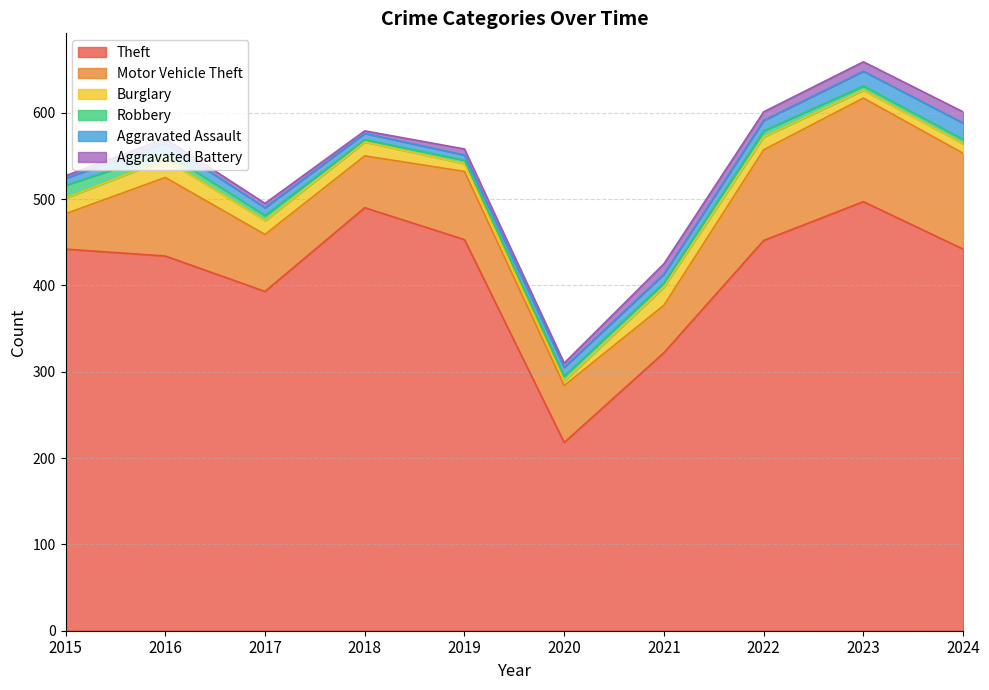

Which series has the largest range (max minus min)?

Theft